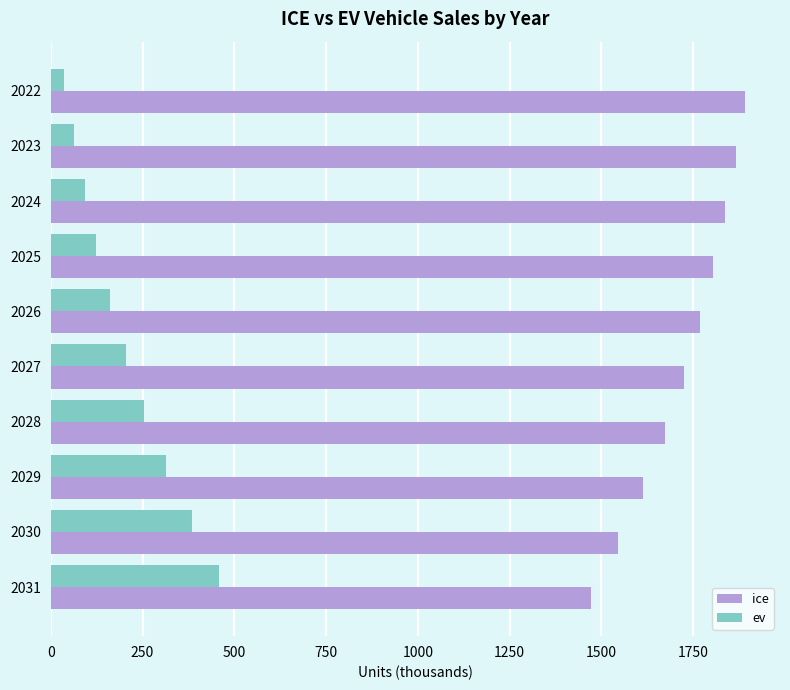

What is the lowest value of the ev series?

37.1